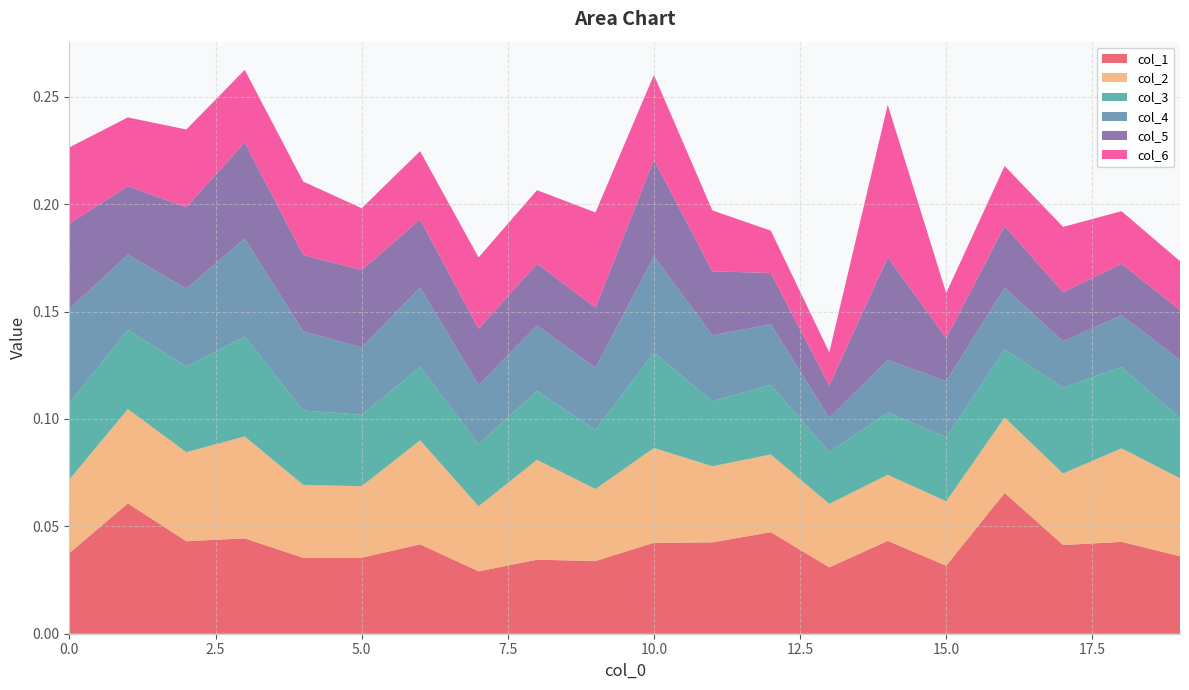

Reading right to left, what are all the values shown in this chart?

col_1: 0.0	0.0	0.0	0.1	0.0	0.0	0.0	0.0	0.0	0.0	0.0	0.0	0.0	0.0	0.0	0.0	0.0	0.0	0.1	0.0
col_2: 0.0	0.0	0.0	0.0	0.0	0.0	0.0	0.0	0.0	0.0	0.0	0.0	0.0	0.0	0.0	0.0	0.0	0.0	0.0	0.0
col_3: 0.0	0.0	0.0	0.0	0.0	0.0	0.0	0.0	0.0	0.0	0.0	0.0	0.0	0.0	0.0	0.0	0.0	0.0	0.0	0.0
col_4: 0.0	0.0	0.0	0.0	0.0	0.0	0.0	0.0	0.0	0.0	0.0	0.0	0.0	0.0	0.0	0.0	0.0	0.0	0.0	0.0
col_5: 0.0	0.0	0.0	0.0	0.0	0.0	0.0	0.0	0.0	0.0	0.0	0.0	0.0	0.0	0.0	0.0	0.0	0.0	0.0	0.0
col_6: 0.0	0.0	0.0	0.0	0.0	0.1	0.0	0.0	0.0	0.0	0.0	0.0	0.0	0.0	0.0	0.0	0.0	0.0	0.0	0.0